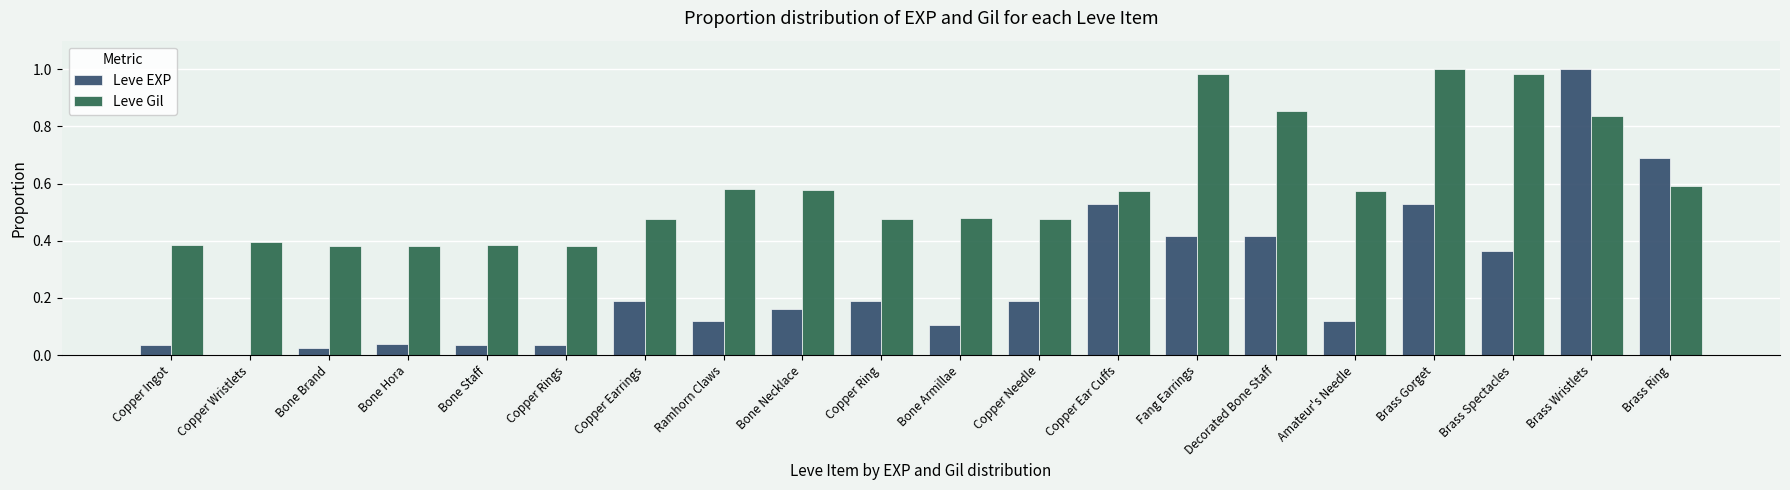

How many groups of bars are there?

20